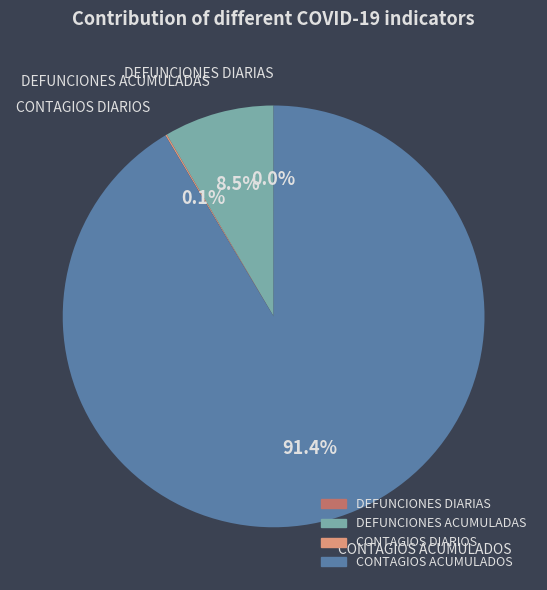

What is the largest slice in the pie chart?

CONTAGIOS ACUMULADOS